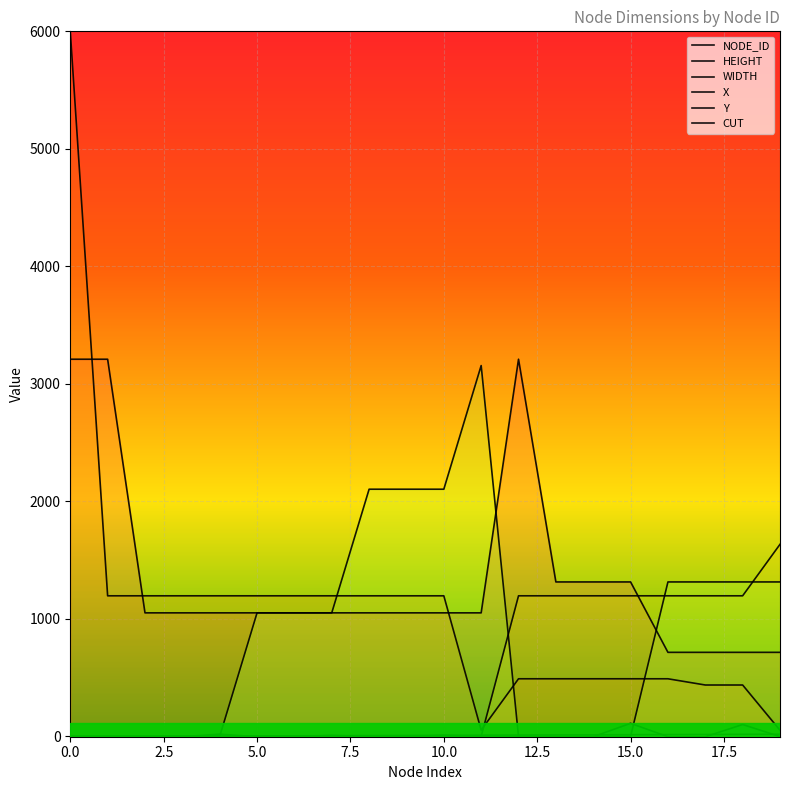

How many data points in HEIGHT are less than 1052?

4